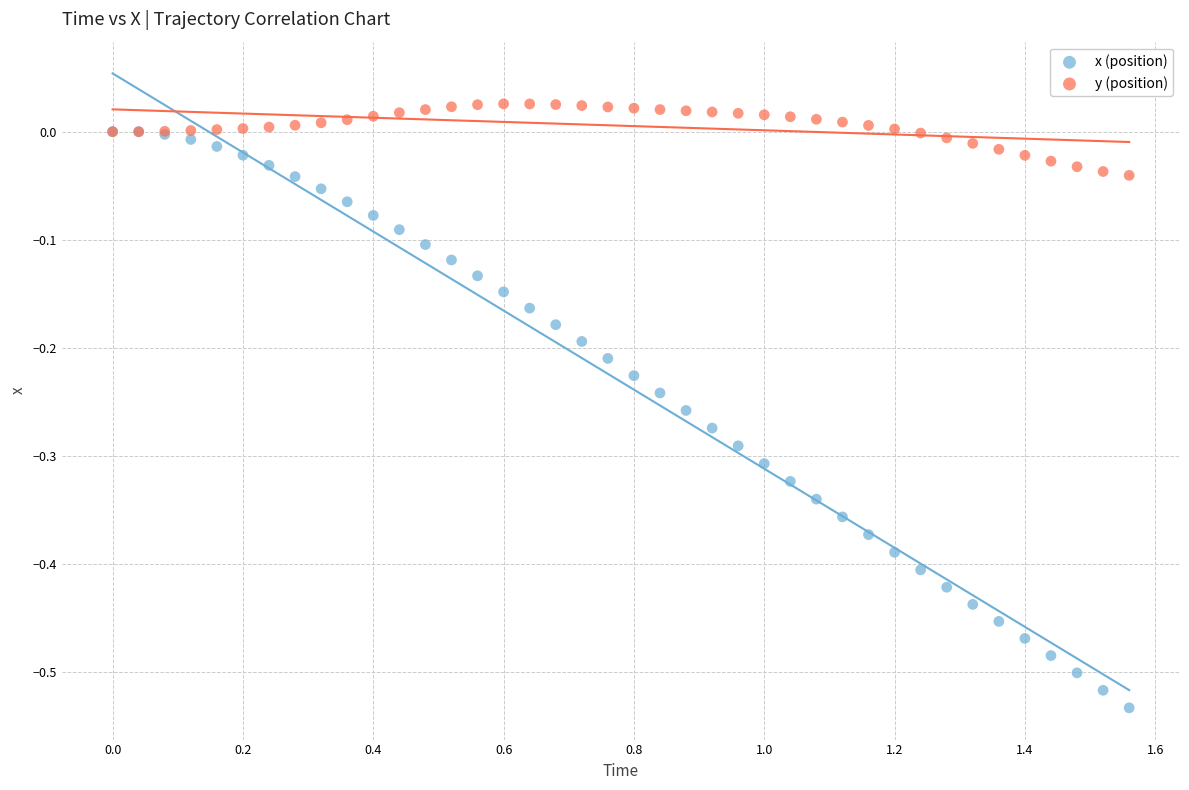

Which series contains the lowest Y value?

x (position)